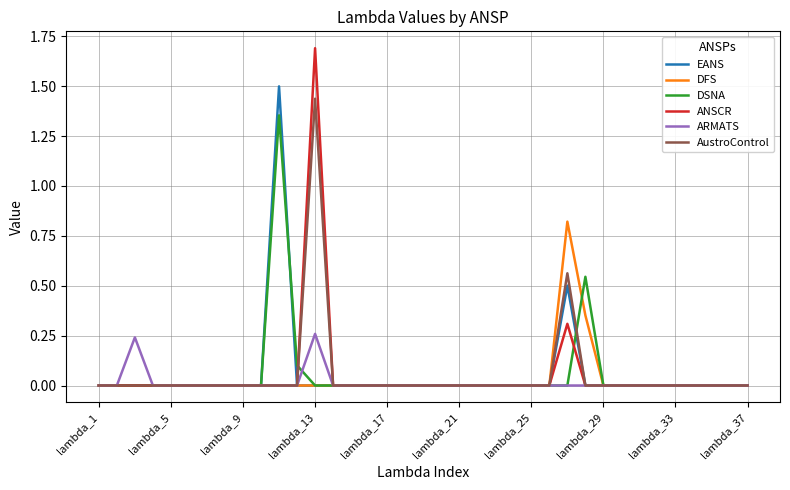

What is the highest value of the EANS series?

1.5